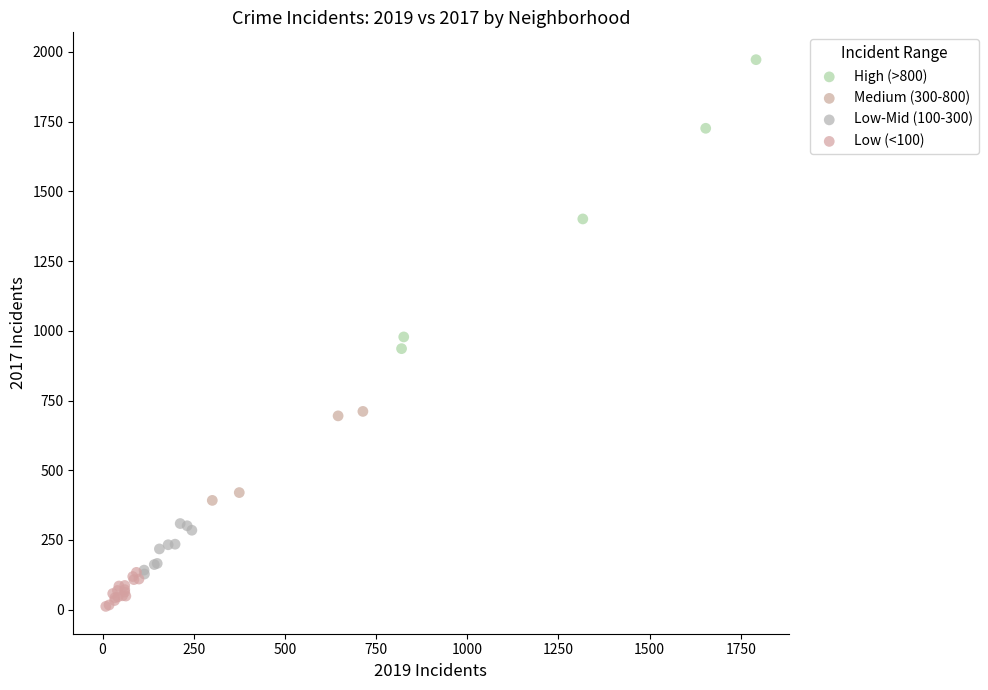

Which series contains the highest Y value?

High (>800)